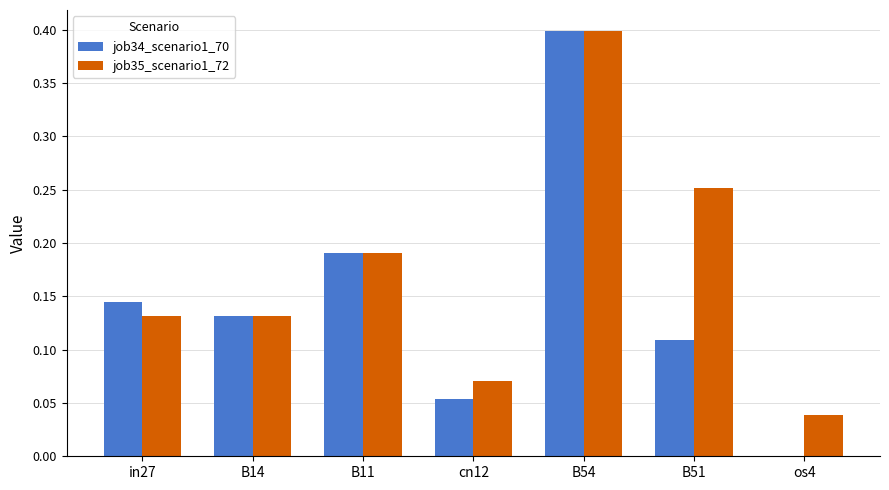

At which label does job34_scenario1_70 reach its peak?

B54